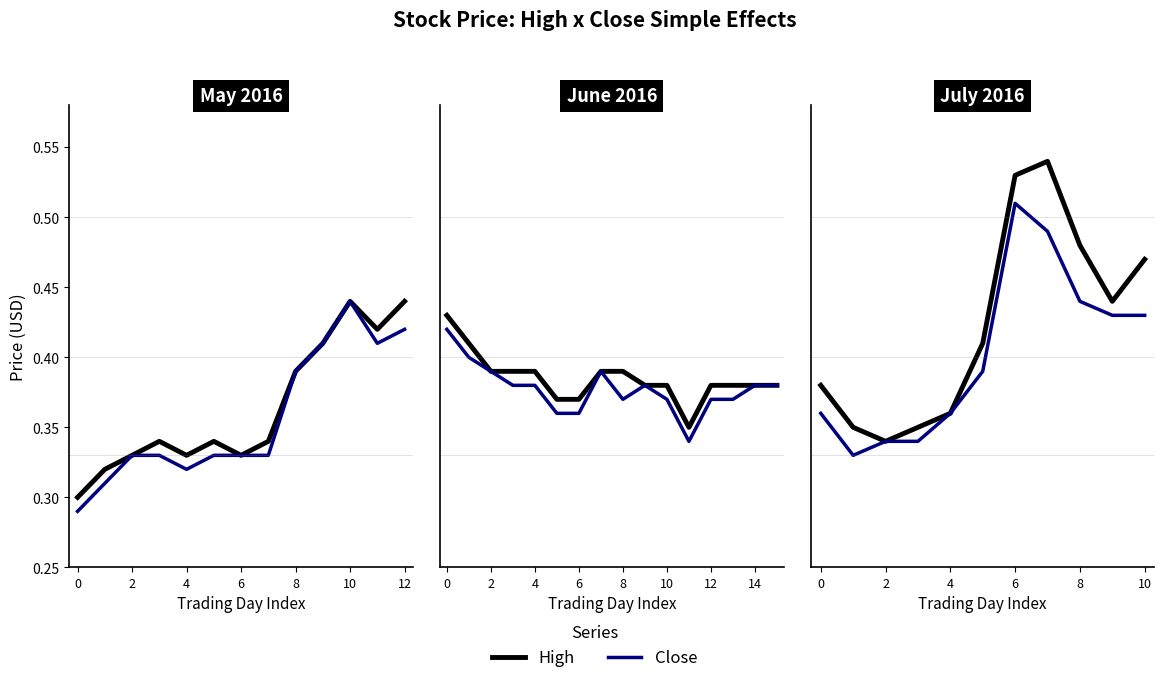

List the series in order of their overall mean, highest first.

High, Close